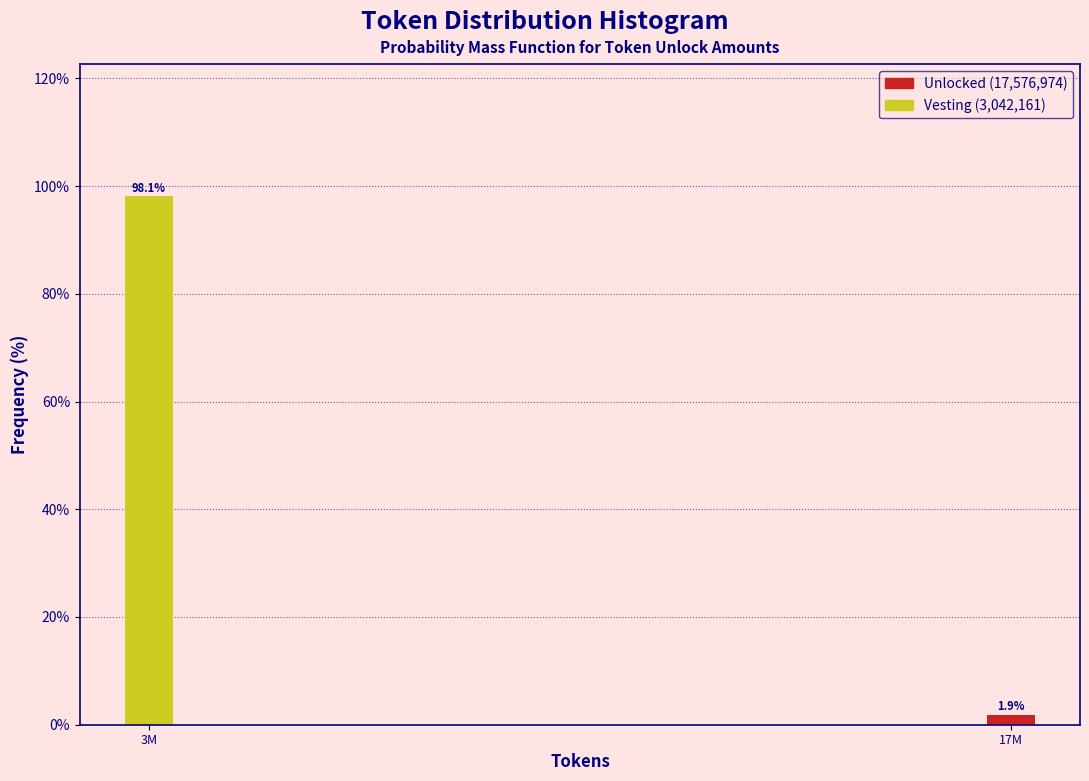

Reading left to right, what are all the values shown in this chart?

3M=98.1	17M=1.9